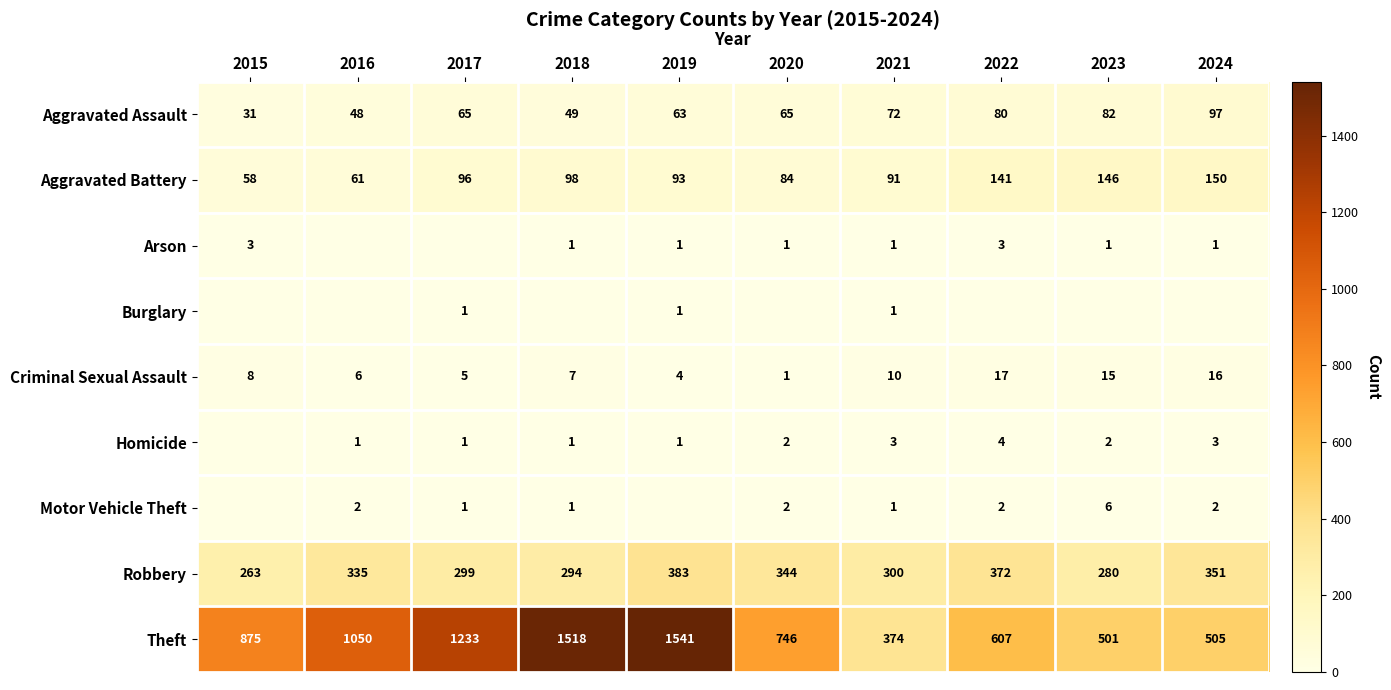

What is the maximum value for Criminal Sexual Assault?

17